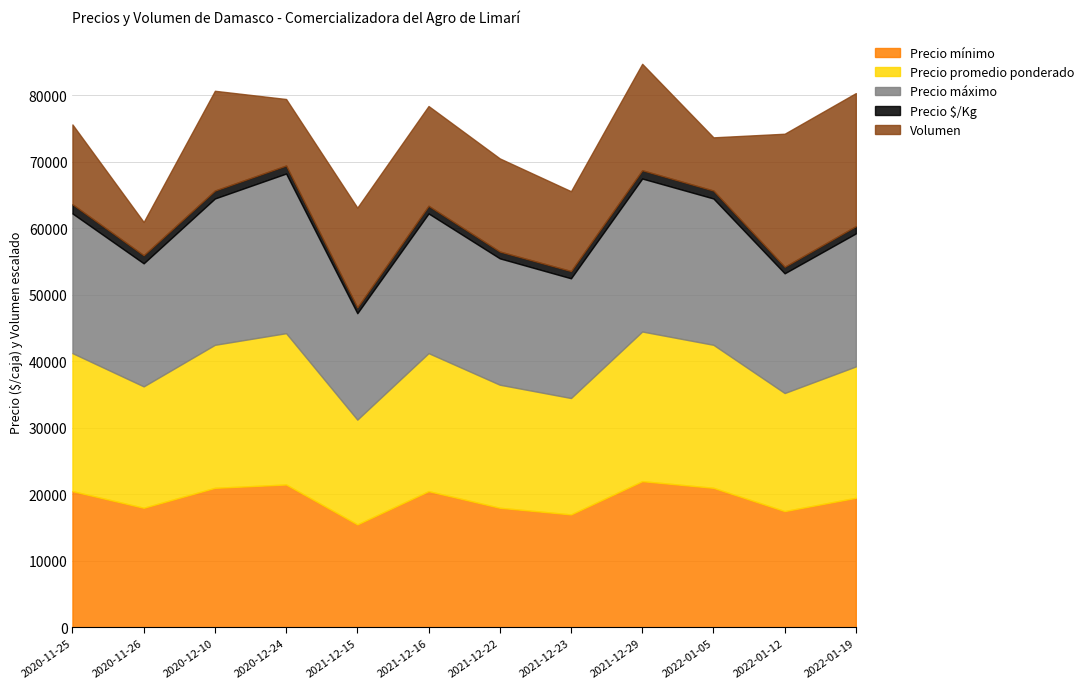

What is the maximum value for Precio mínimo?

22000